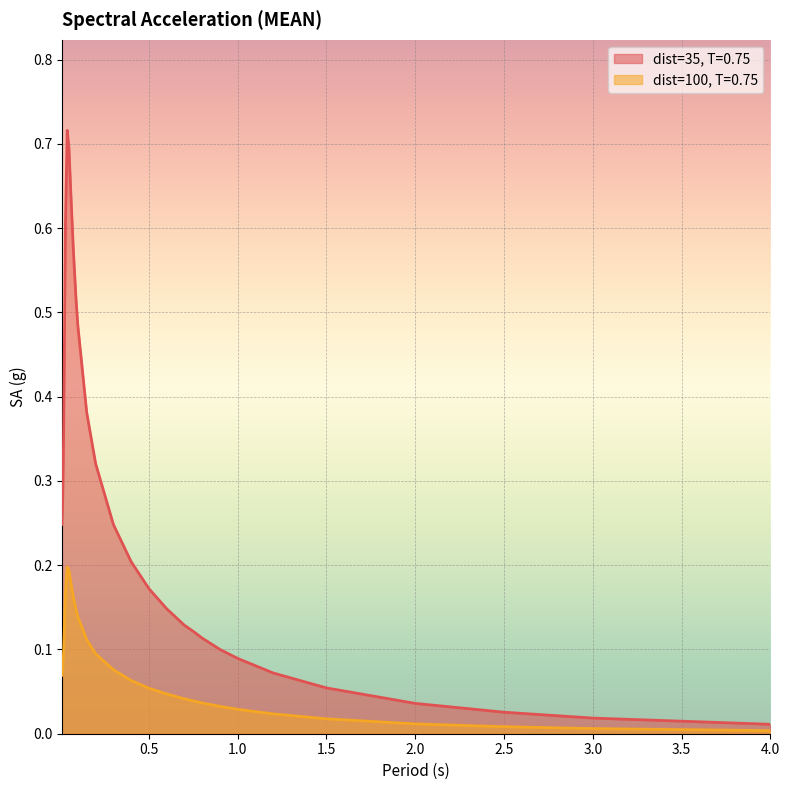

What position from the left is 2.0?

24